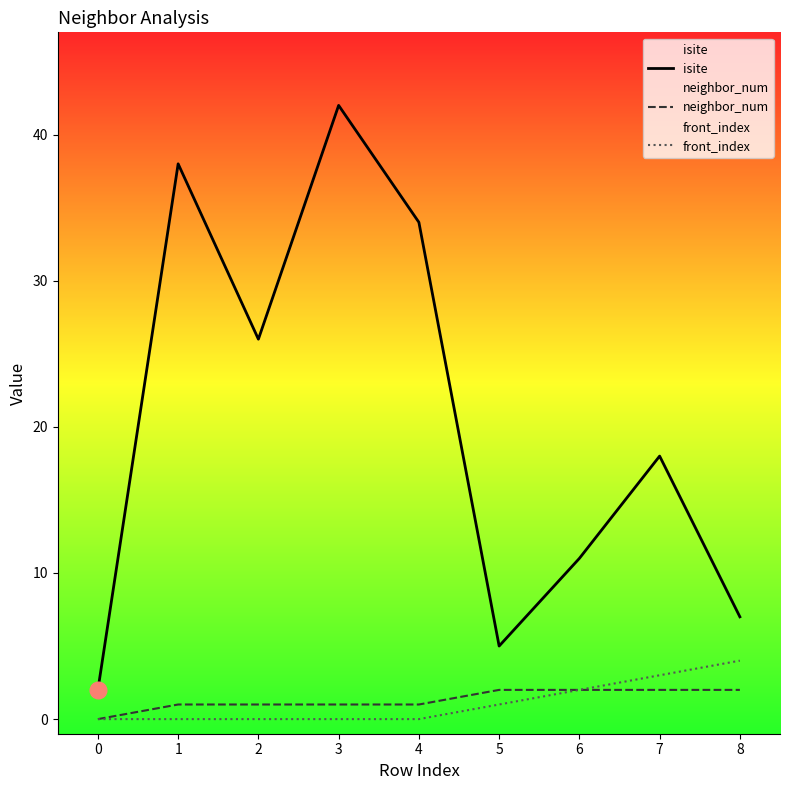

Reading left to right, transcribe all the data shown in this chart.

isite: 2	38	26	42	34	5	11	18	7
neighbor_num: 0	1	1	1	1	2	2	2	2
front_index: 0	0	0	0	0	1	2	3	4